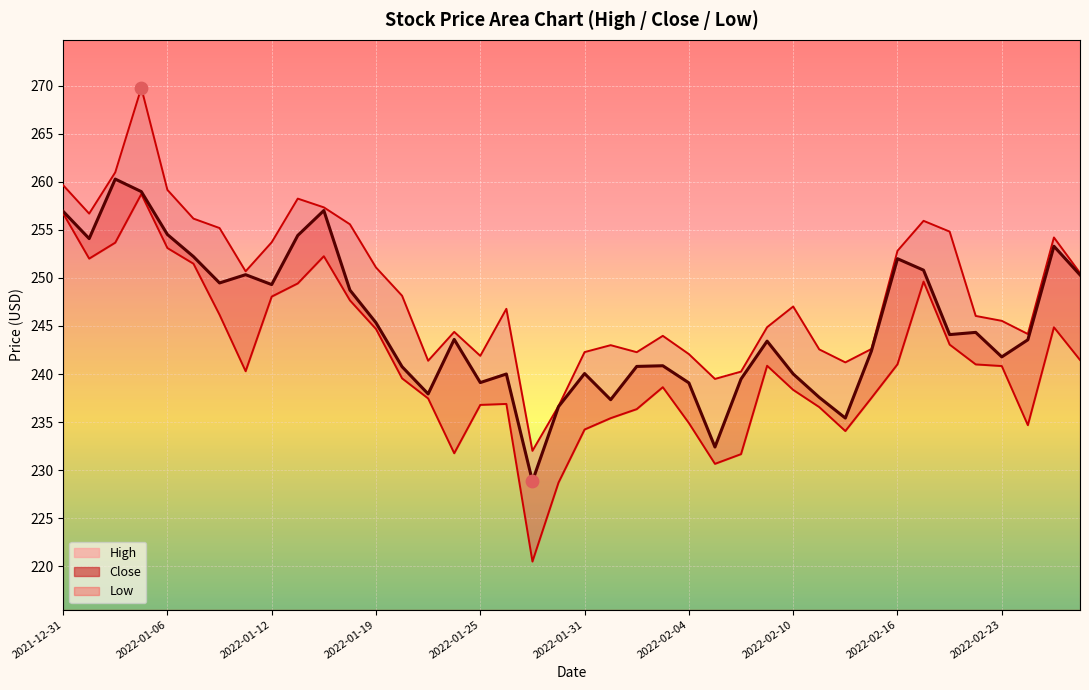

Which series reaches the maximum Y coordinate?

High (line)